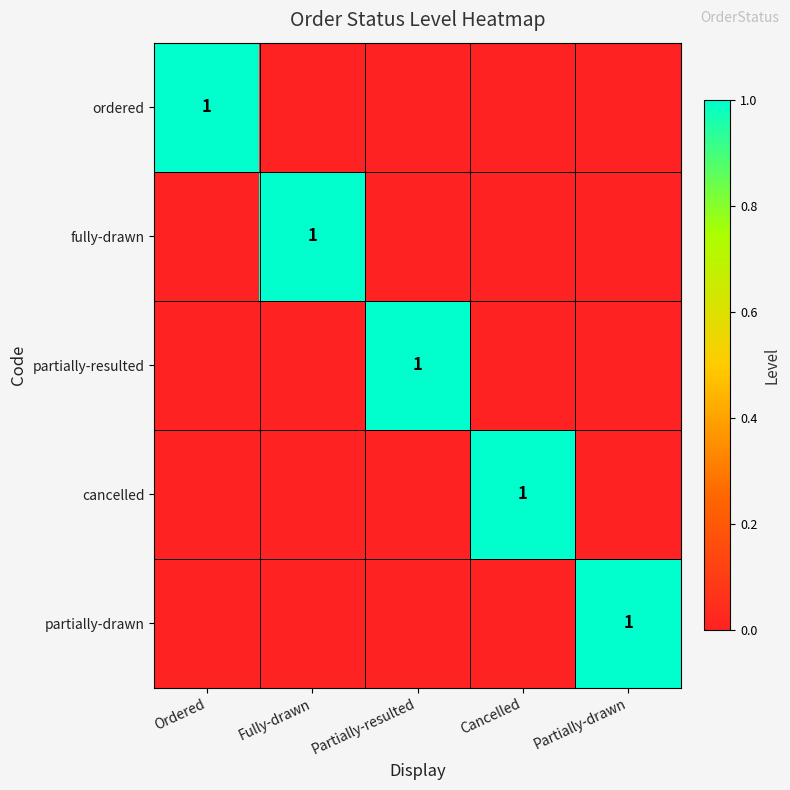

Is it true that ordered equals 1 at Ordered?

True